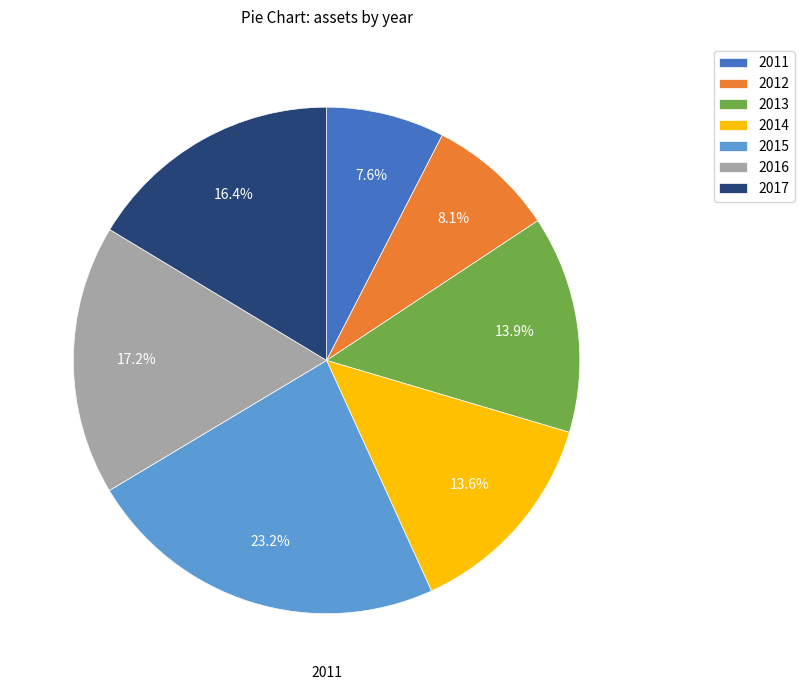

What percentage is the 2015 slice, to the nearest percent?

23%